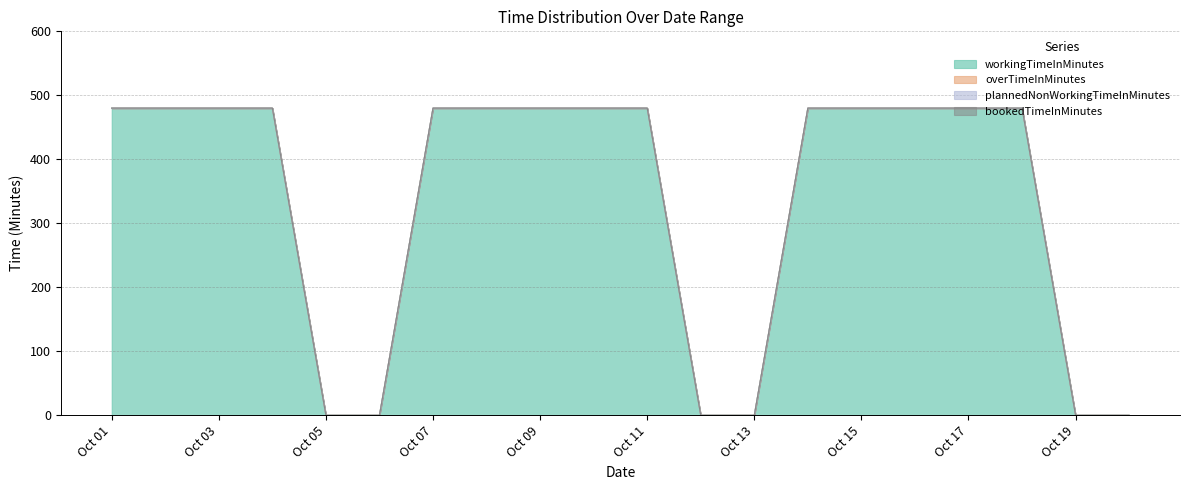

True or false: overTimeInMinutes has more than 0 interior local peaks.

False